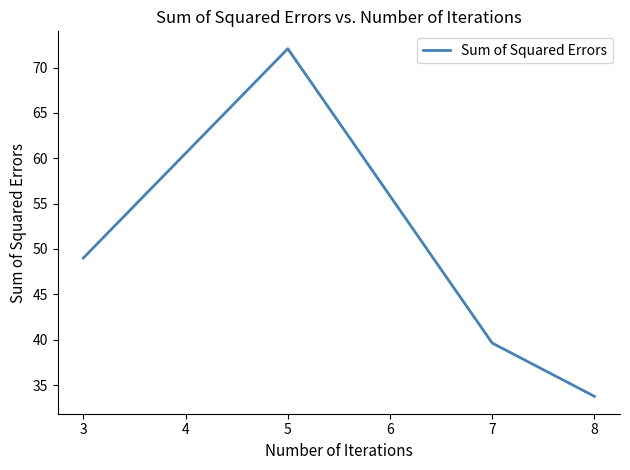

Reading left to right, extract all data points from this chart.

3=49.0	5=72.1	7=39.6	8=33.8